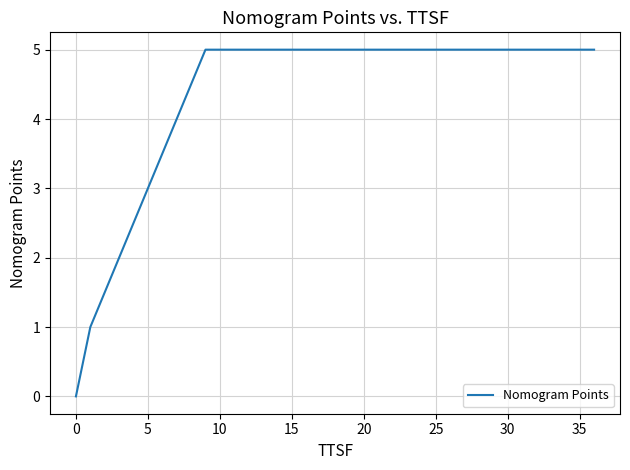

Is it true that the value at 5 is 3.0?

True